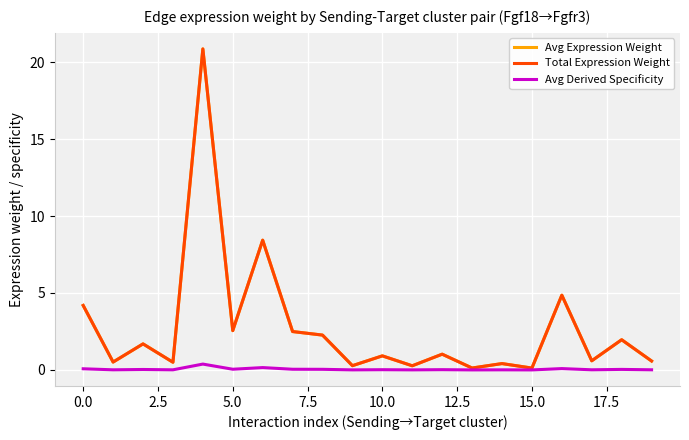

What is the sum of all Avg Expression Weight values?

54.6